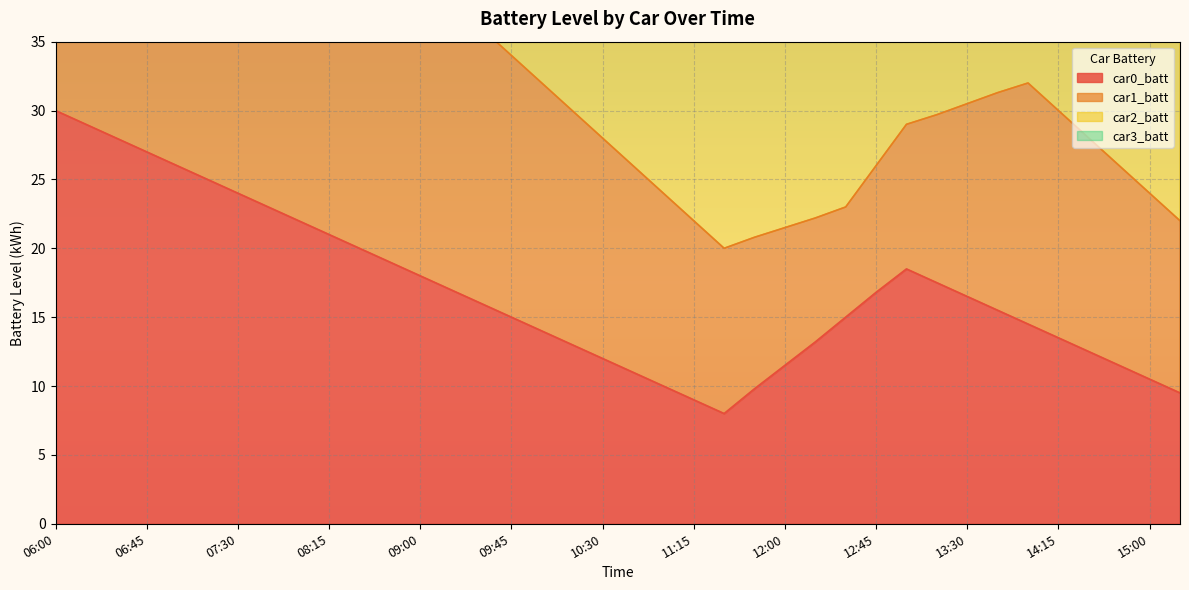

What is the spread (max minus min) of values at 13:30?

22.0